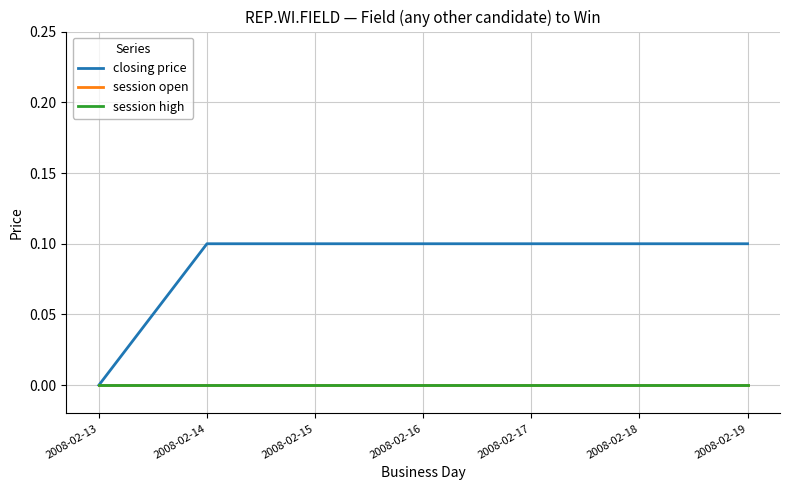

Does the chart have visible grid lines?

Yes